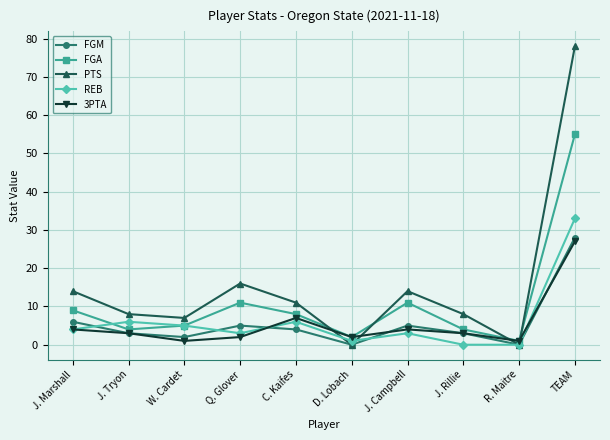

Where does the FGM series first go above 4?

J. Marshall